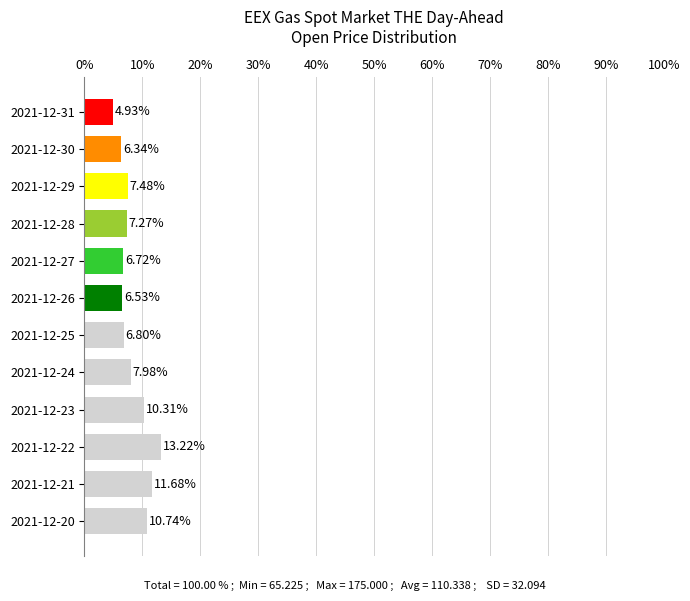

What is the difference between the second highest and minimum values?

6.8